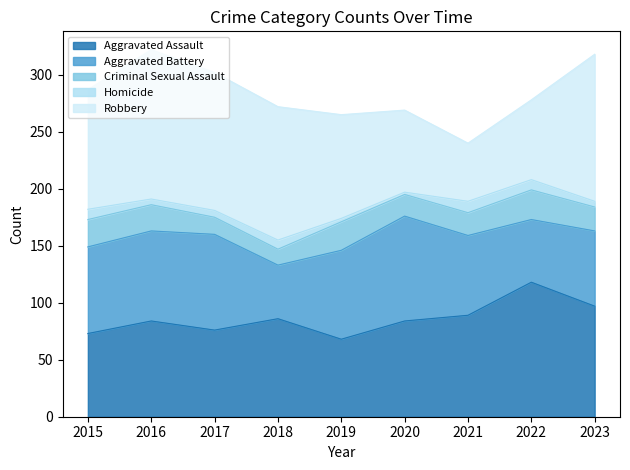

Where is the first local maximum for Homicide?

2018